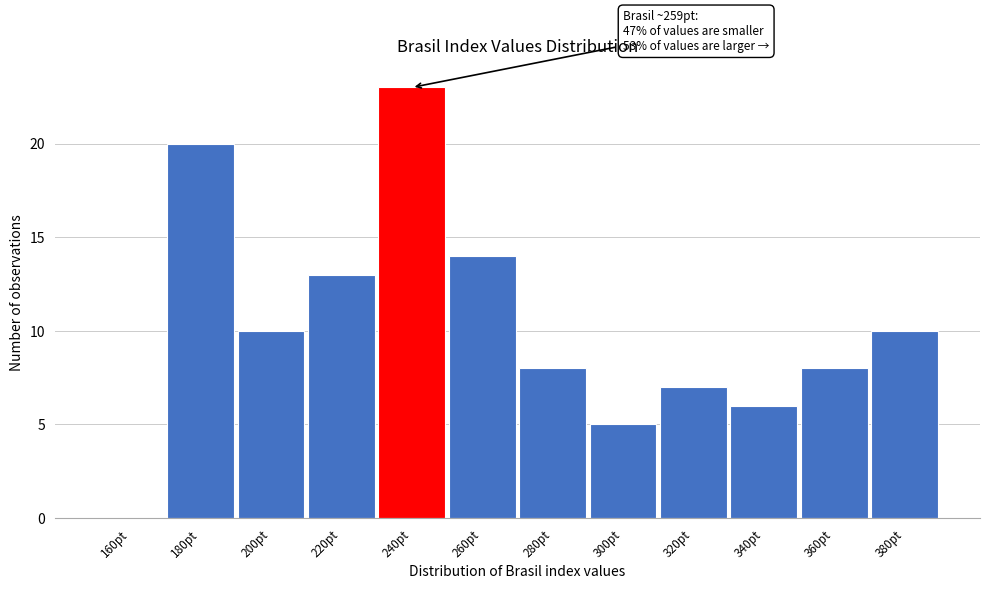

Reading left to right, transcribe all the data shown in this chart.

160pt=0	180pt=20	200pt=10	220pt=13	240pt=23	260pt=14	280pt=8	300pt=5	320pt=7	340pt=6	360pt=8	380pt=10